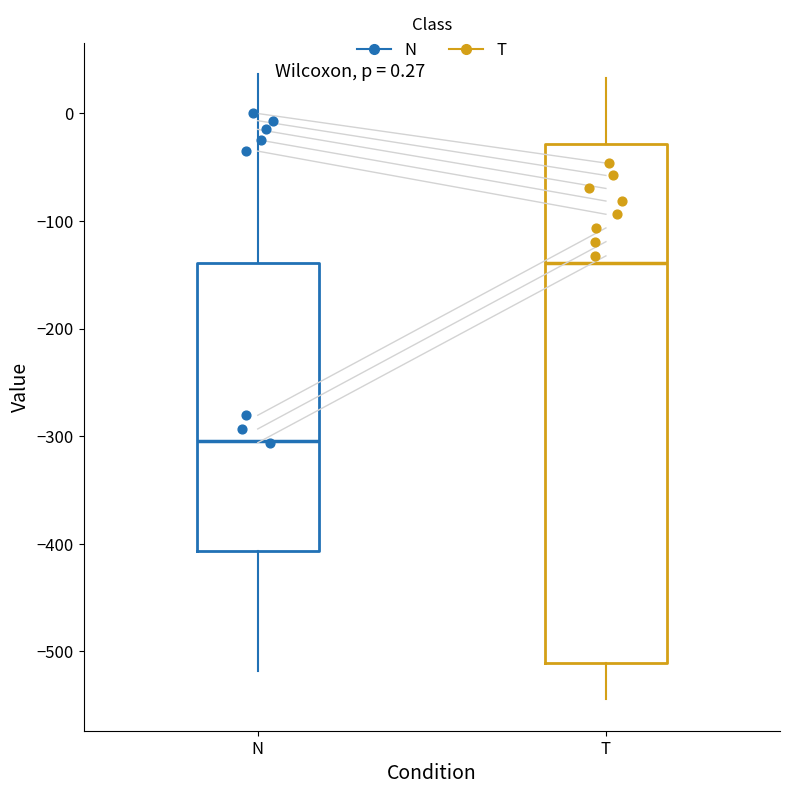

Reading left to right, transcribe this box plot: for each box, give where its median line is, the range the box spans, and where its two whiskers end, as read against the y-axis. The values are not printed on the chart, so give them approximately, as read against the axis.

N: median -300, box -410 to -140, whiskers -520 to 40
T: median -140, box -510 to -30, whiskers -540 to 30